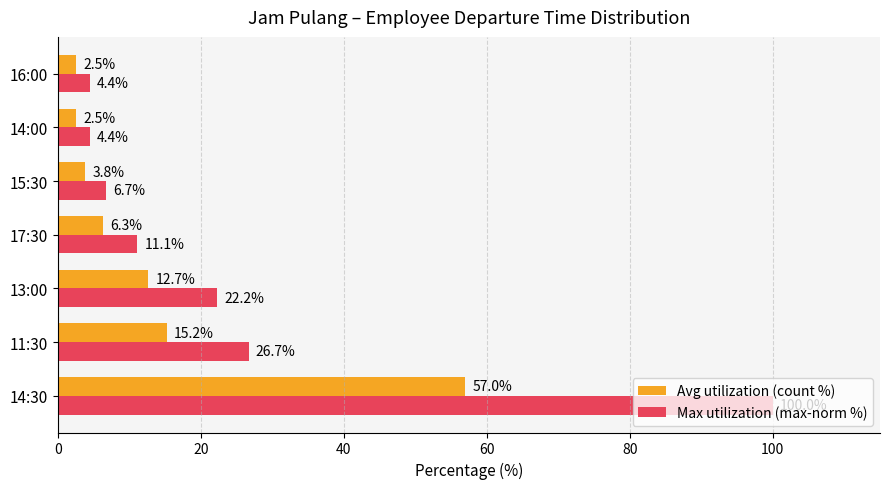

What is the difference between the Max utilization (max-norm %) values at 14:30 and 15:30?

93.3